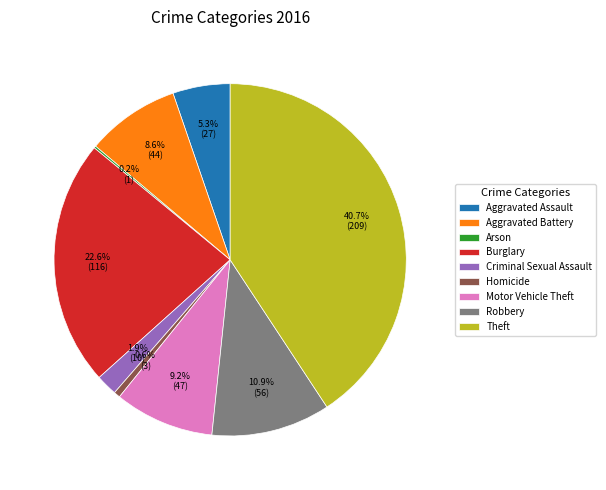

What is the largest slice in the pie chart?

Theft